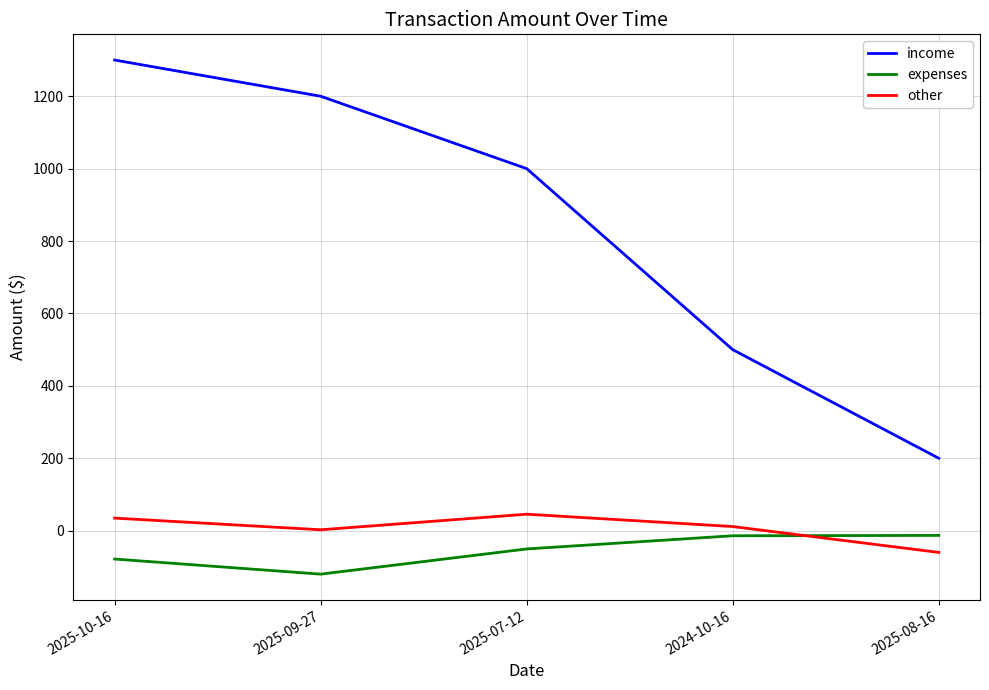

Read the income value at 2025-07-12.

1000.0